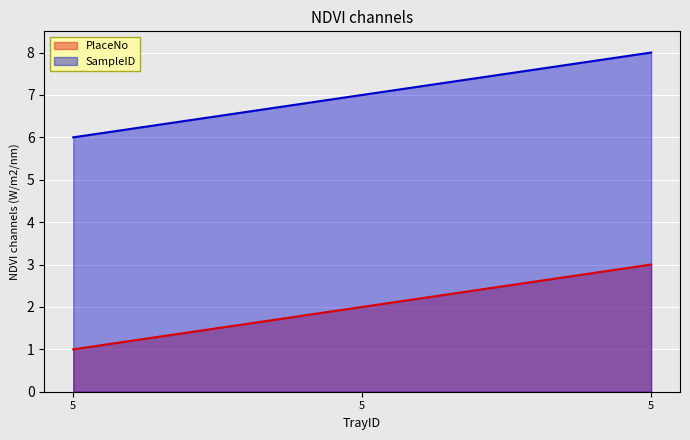

Reading left to right, list all the values displayed in this chart.

PlaceNo: 1	2	3
SampleID: 6	7	8